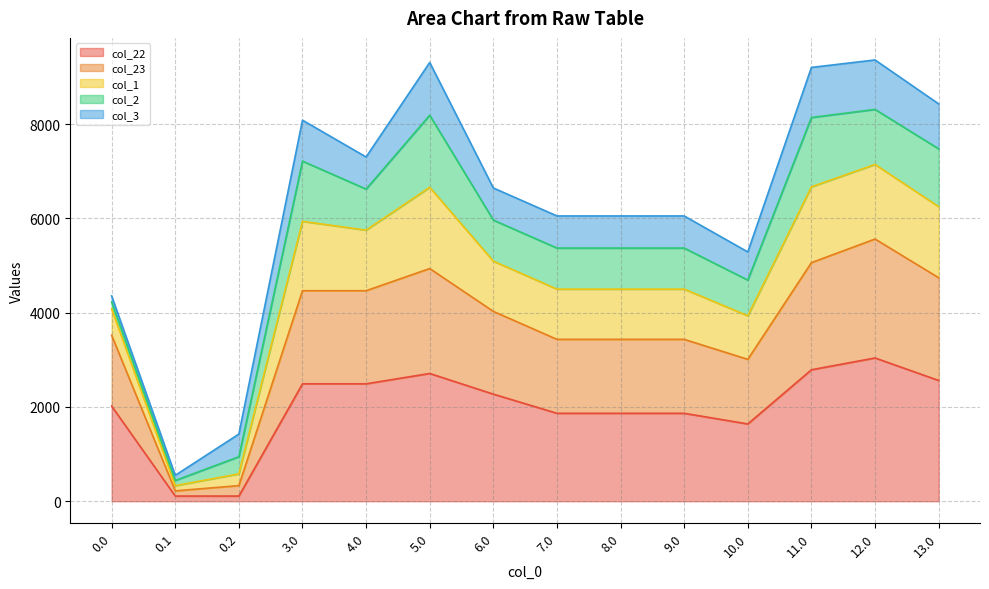

What is the difference between the highest and lowest values at 9.0?

4186.0